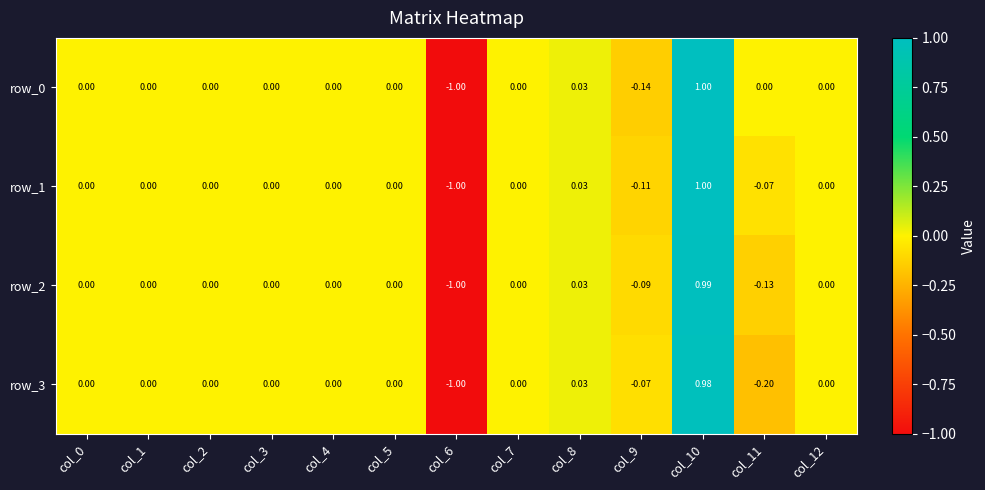

How many data points does each series have?

13